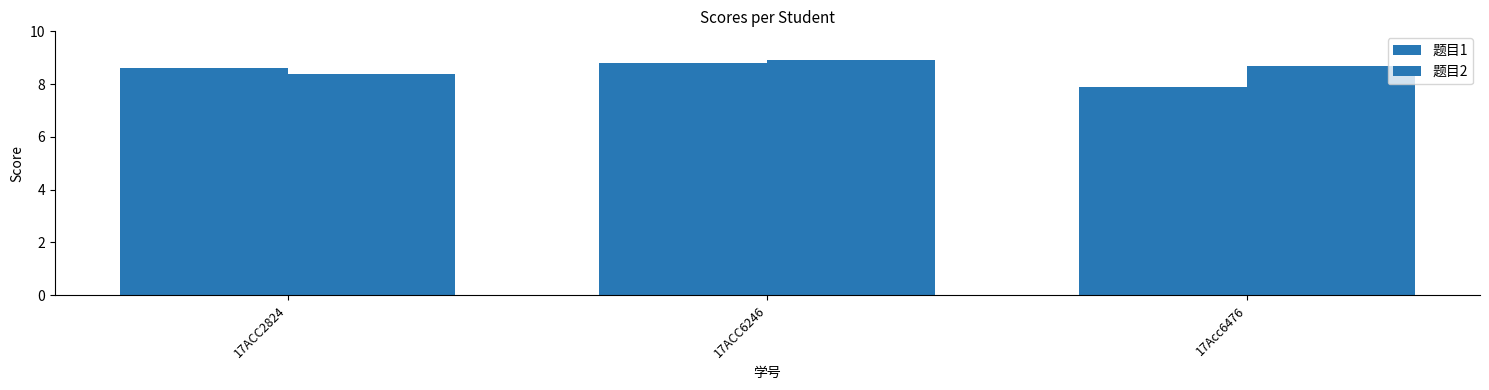

At which category does the chart reach its peak across all series?

17ACC6246